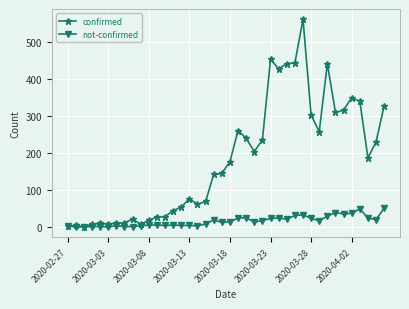

True or false: confirmed has more than 2 points higher than both neighbors.

True